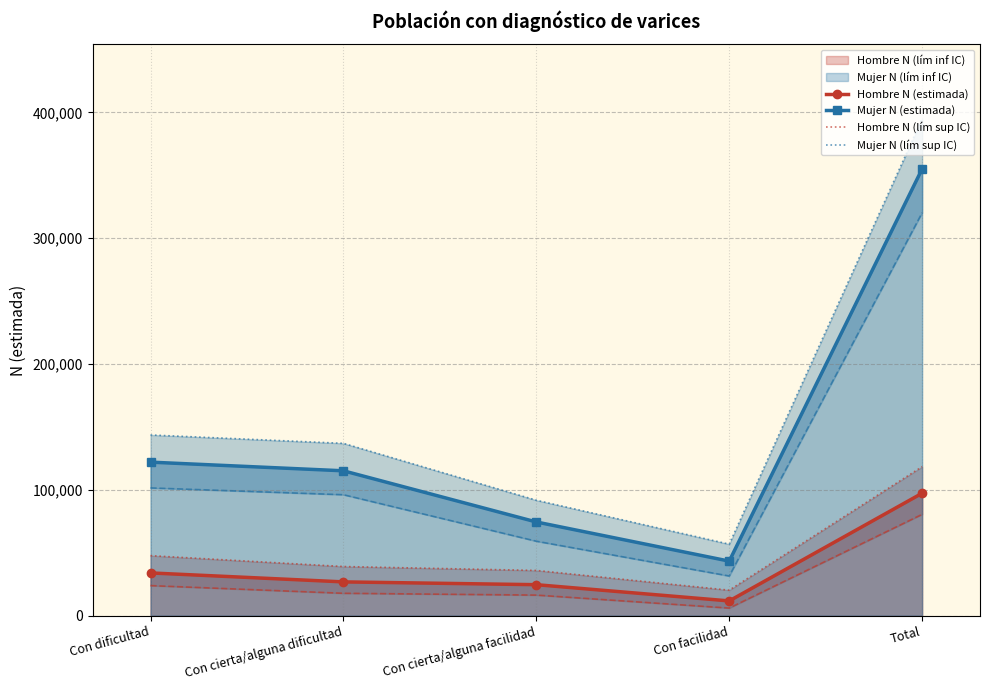

Count the number of categories in the chart.

5